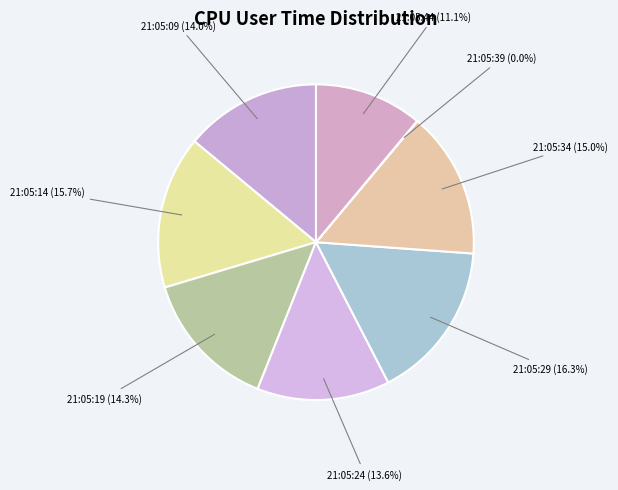

Is it true that 21:05:34 is 4% of the pie?

False